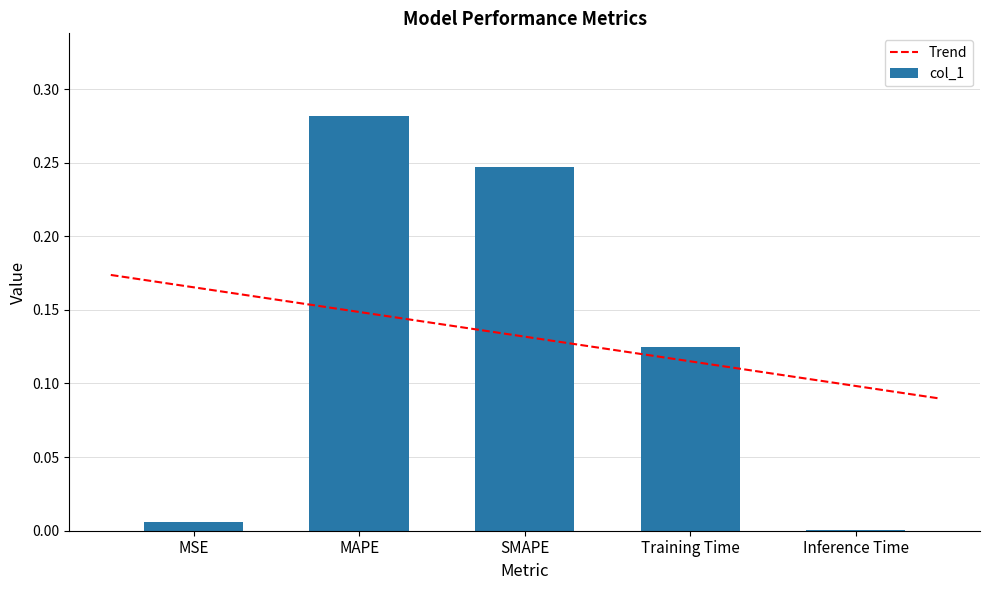

What is the maximum value shown in the chart?

0.3